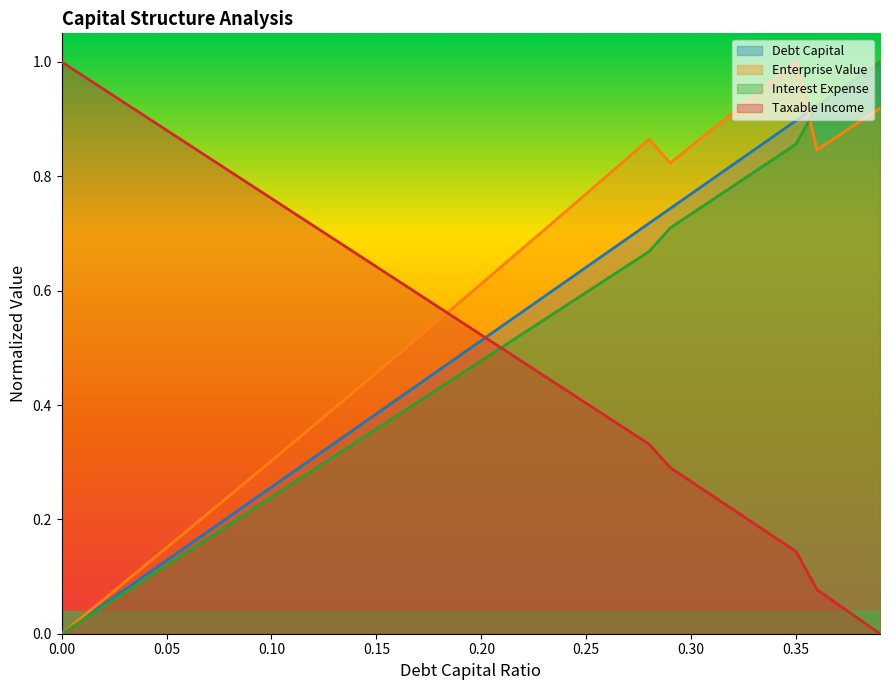

Which category has the highest value across all series?

0.39